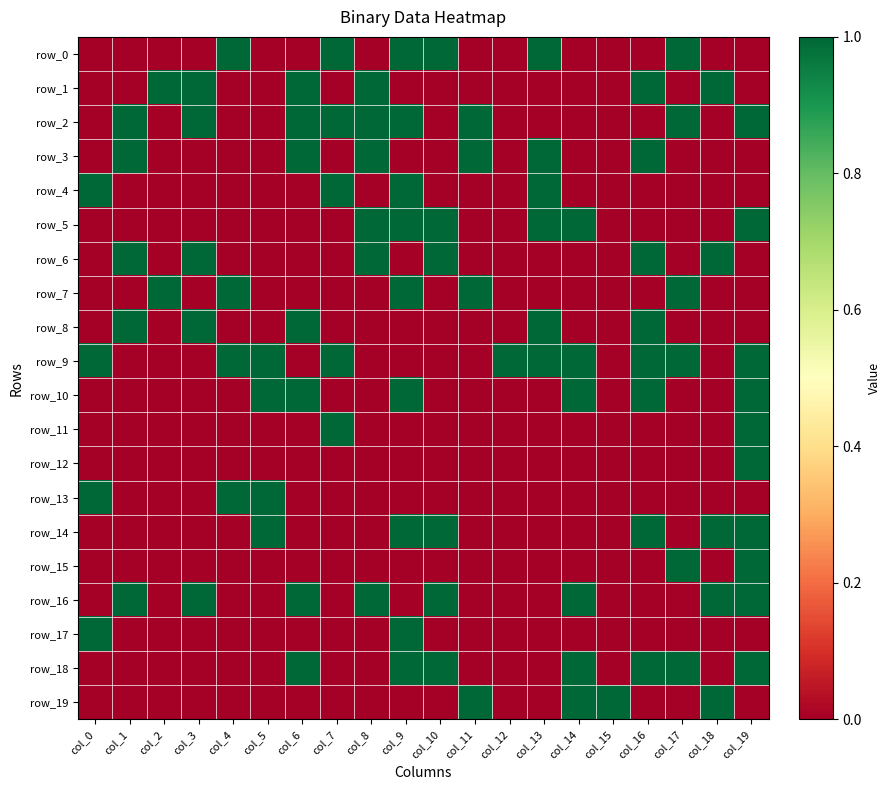

What is the total value across all series at col_10?

6